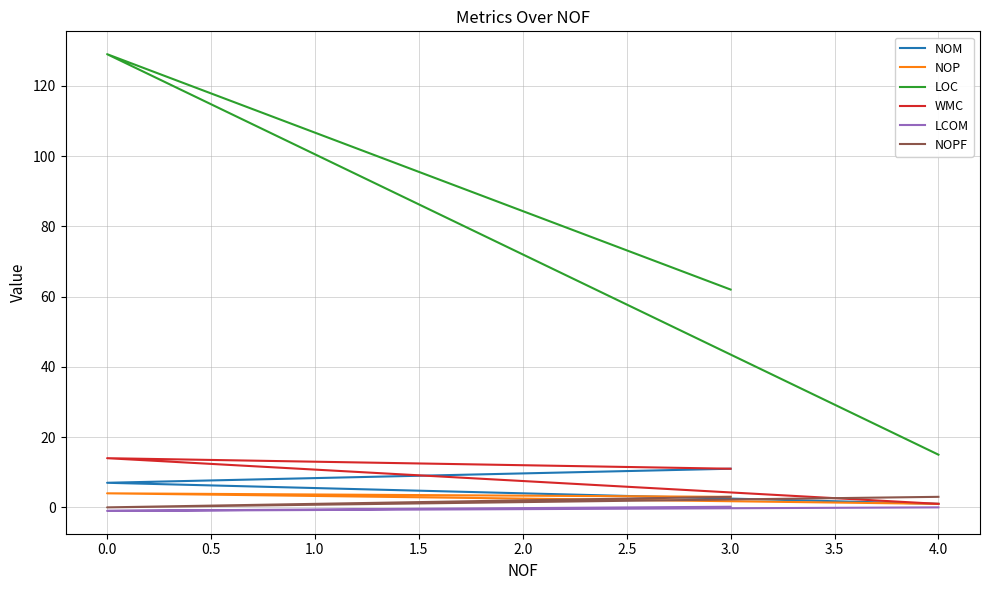

Rank the categories by NOP value from highest to lowest.

0.0, −0.5, 0.5